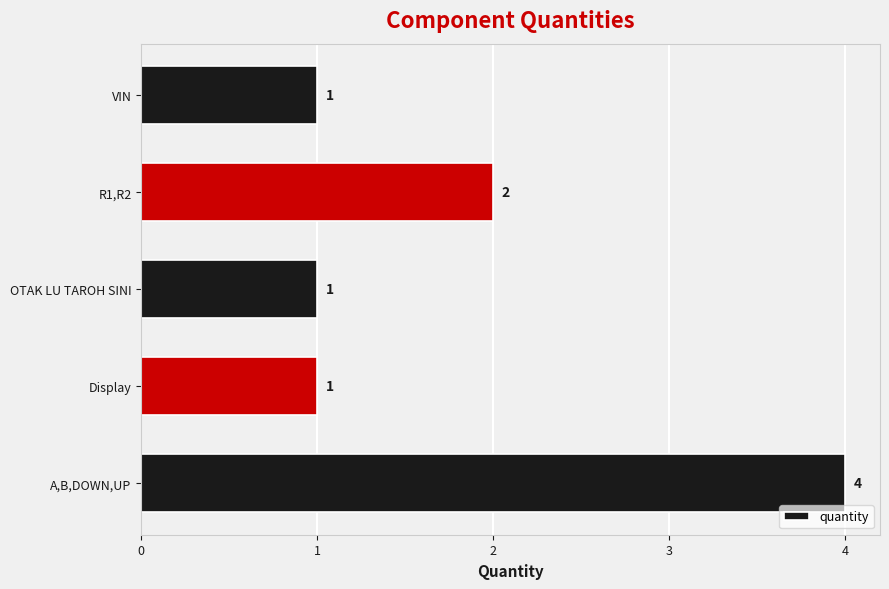

What is the difference between the maximum and minimum values?

3